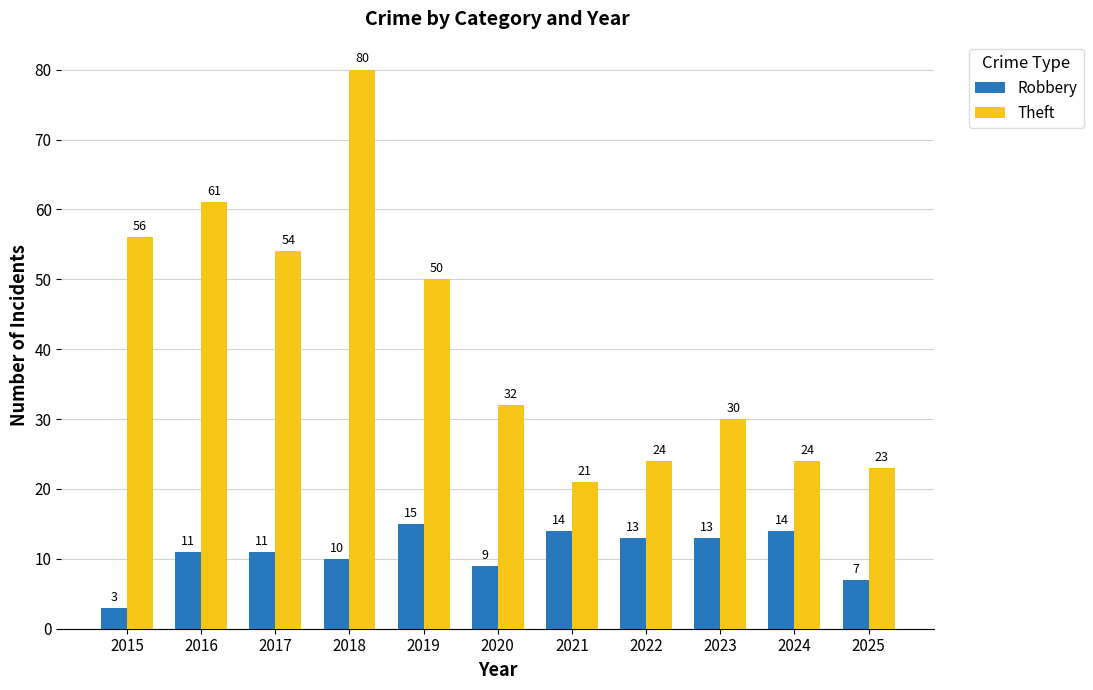

At 2025, list the series in order from largest to smallest.

Theft, Robbery